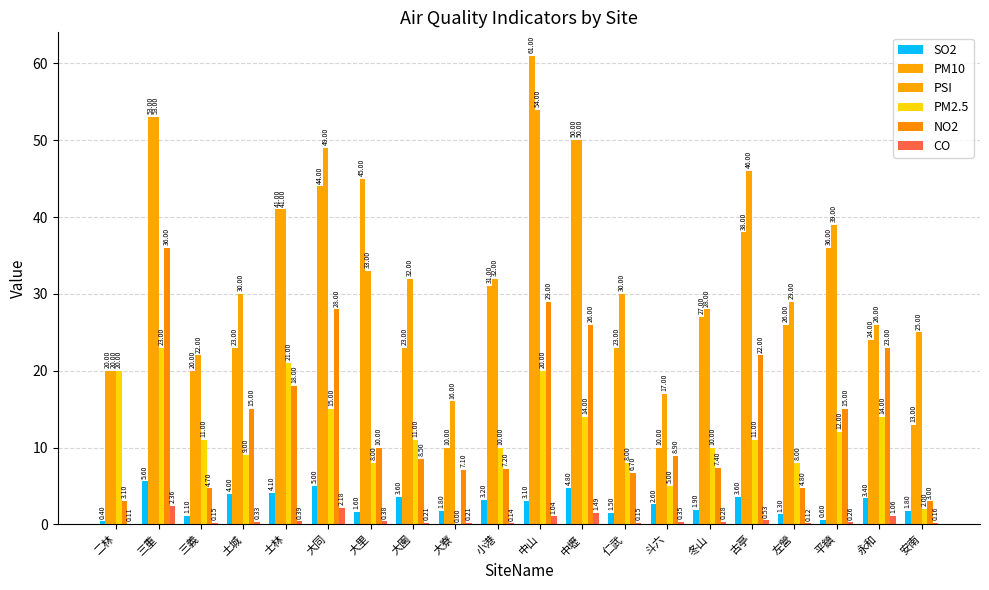

Are the bars grouped side by side (vs. stacked)?

Yes